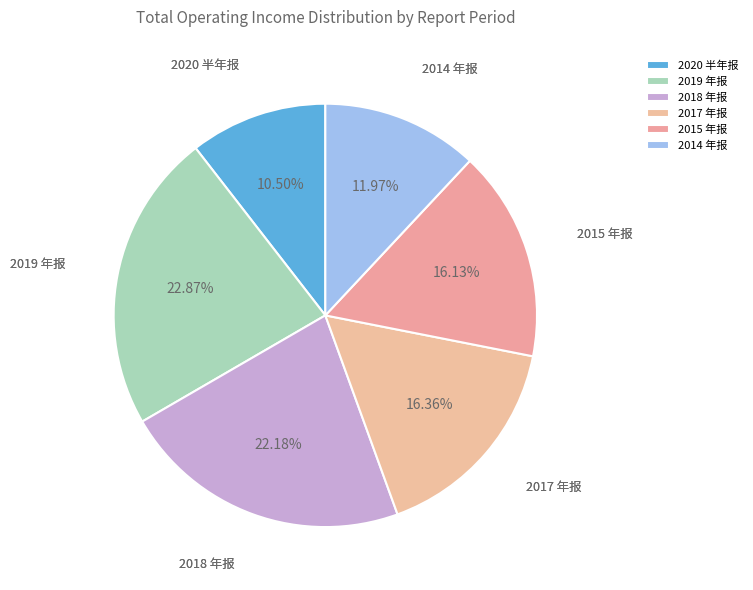

Count the number of slices in the pie.

6